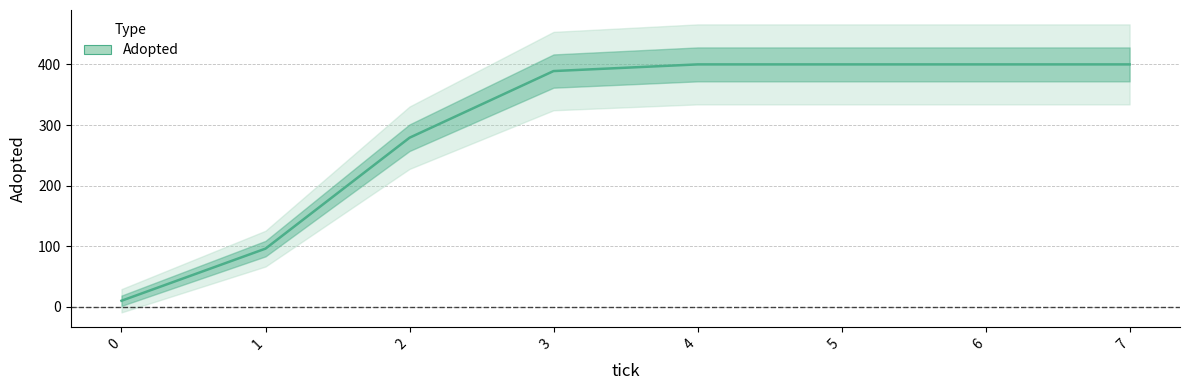

Rank the categories by value from highest to lowest.

4, 5, 6, 7, 3, 2, 1, 0